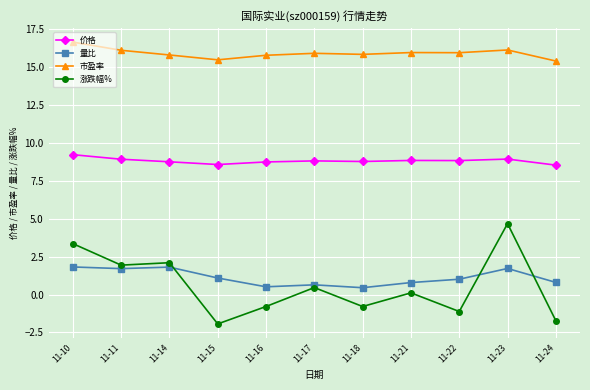

True or false: 涨跌幅% has more than 2 points higher than both neighbors.

True